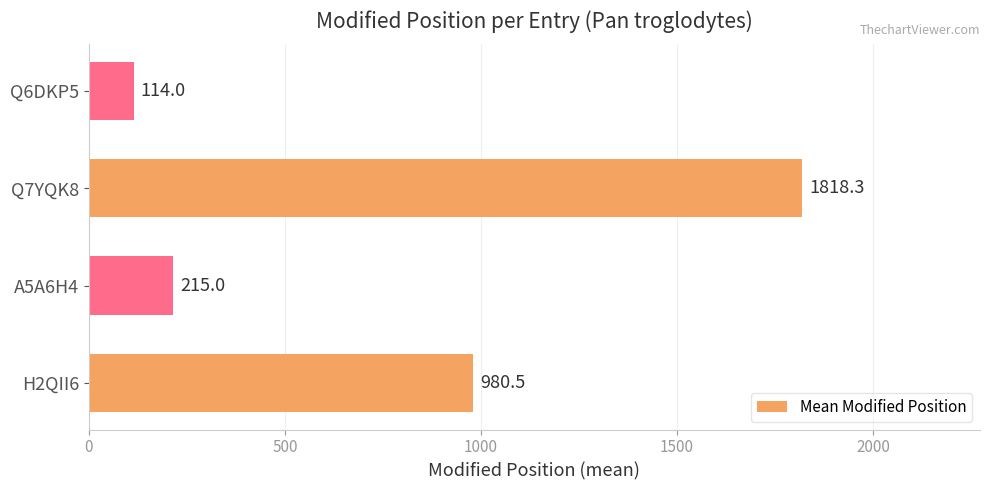

Reading bottom to top, extract all data points from this chart.

980.5	215.0	1818.3	114.0